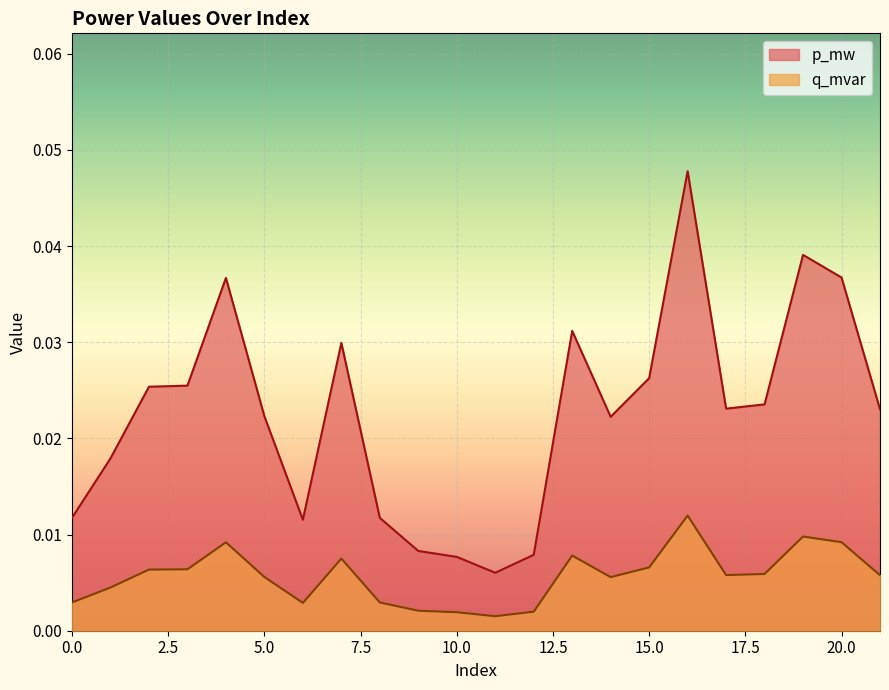

Is the value of q_mvar at 16 greater than the value of p_mw at 9?

Yes